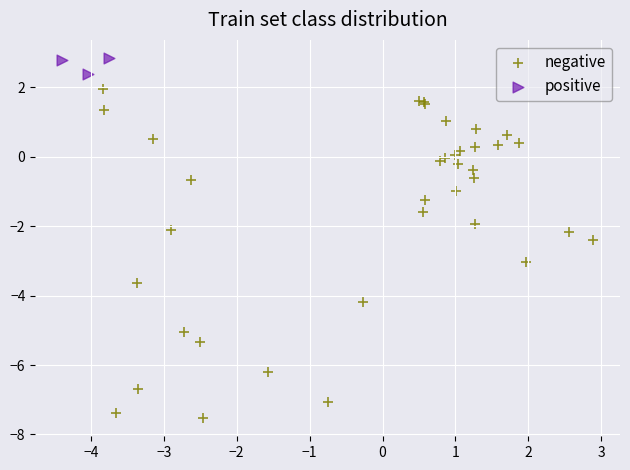

Which series contains the lowest Y value?

negative